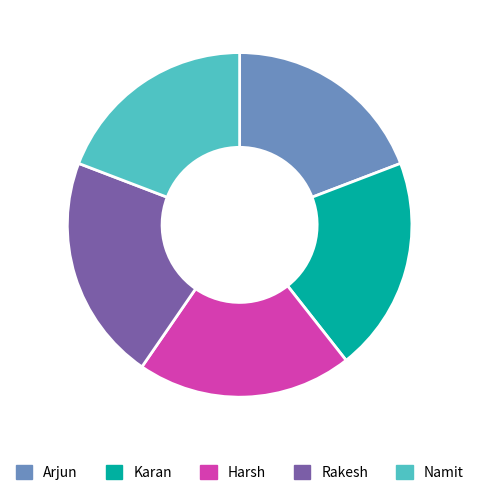

True or false: Rakesh accounts for 21% of the total.

True